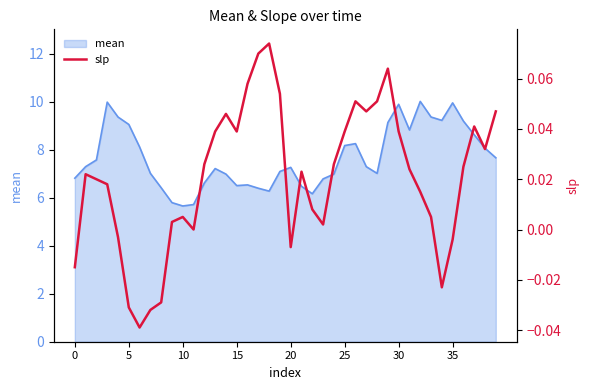

The value of mean at 5 is 9.1. True or false?

True